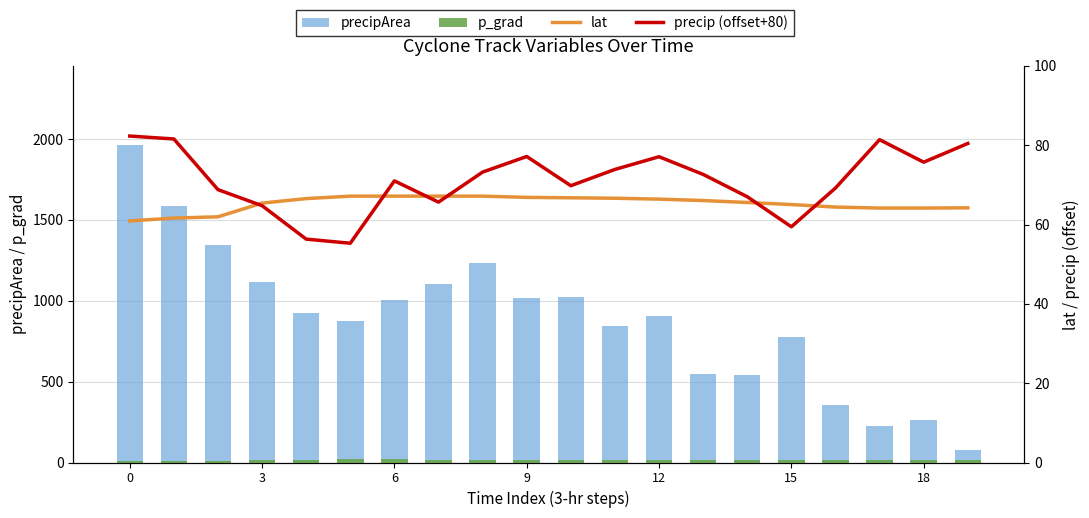

What are all the series names shown in the legend?

precipArea, p_grad, lat, precip (offset+80)